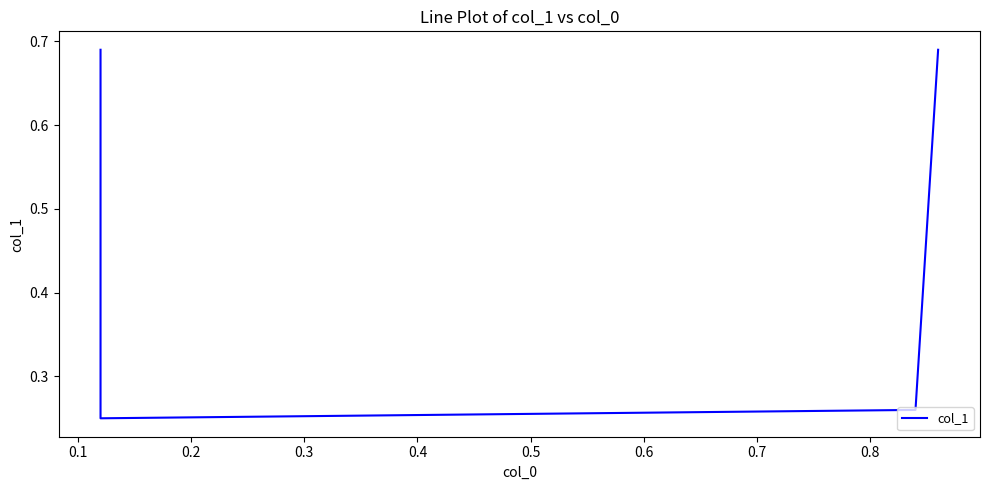

What is the value of the 3rd point from the left?

0.3